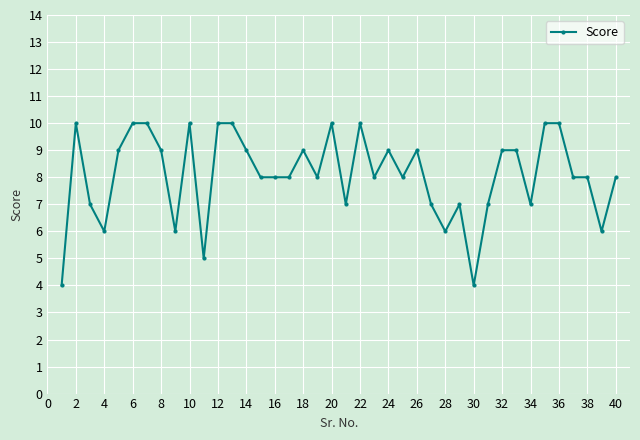

What is the minimum value shown in the chart?

4